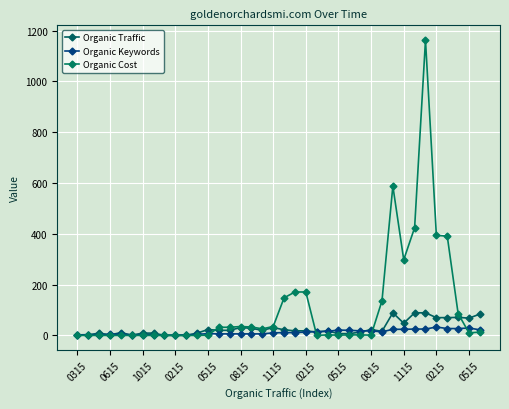

At which category is the sum across all series the highest?

32